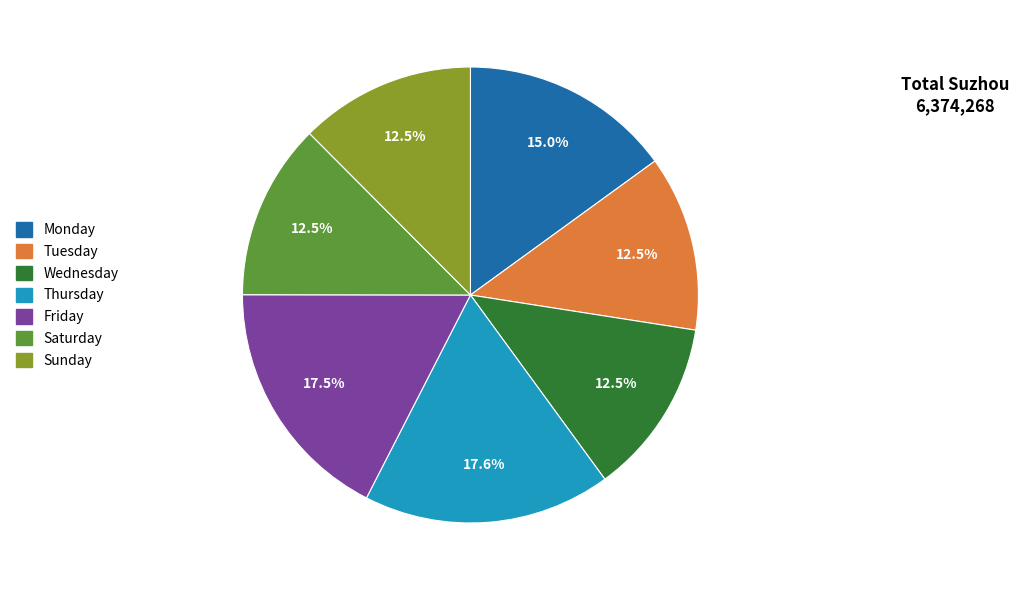

Count the number of slices in the pie.

7